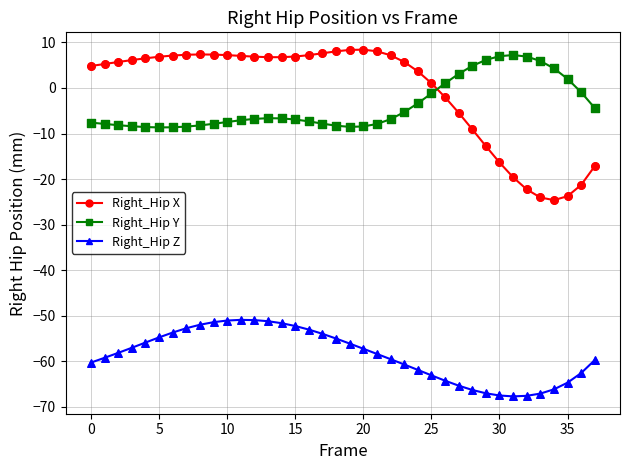

At how many categories does at least one series exceed -41?

38